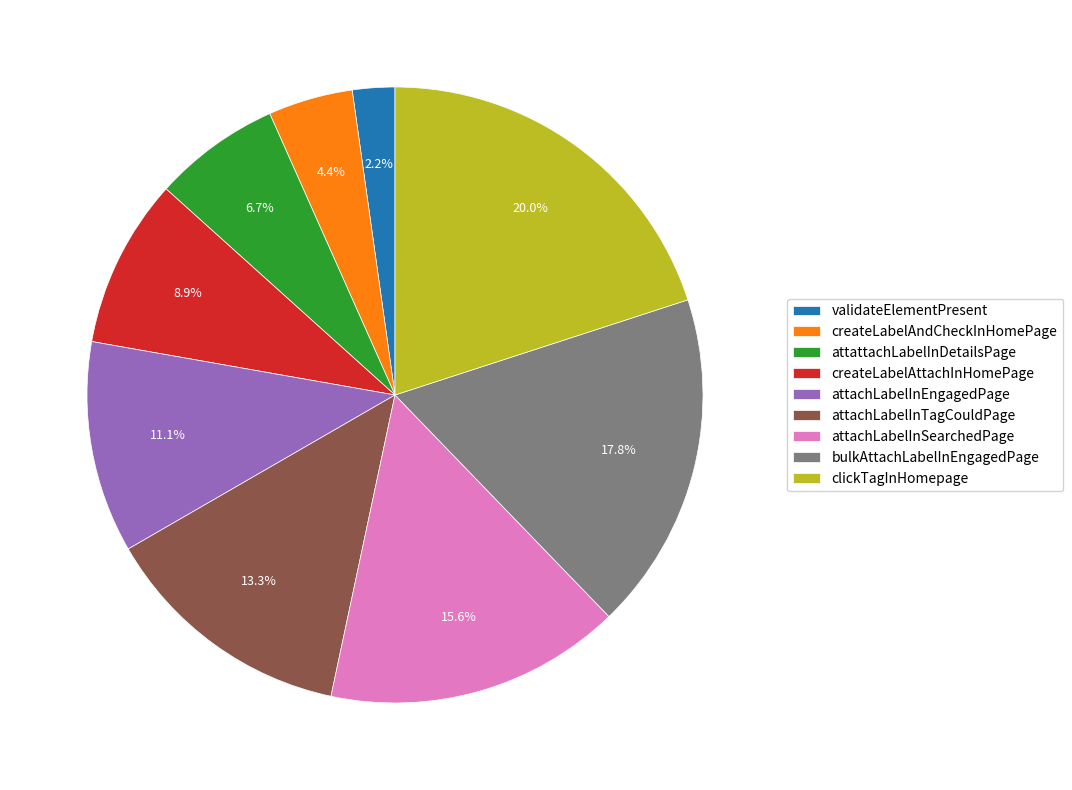

To the nearest percent, what percentage of the pie is bulkAttachLabelInEngagedPage?

18%